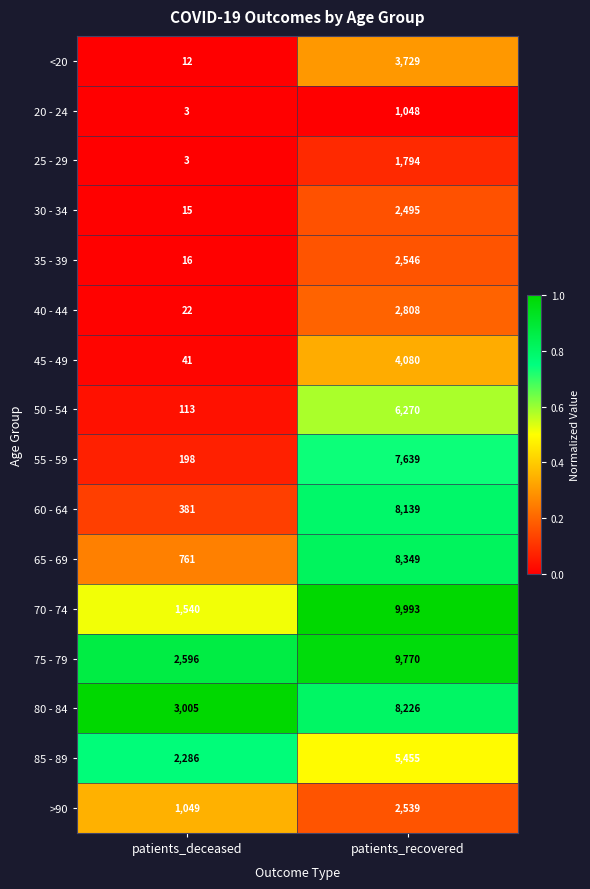

Which category has the highest value in the 55 - 59 series?

patients_recovered